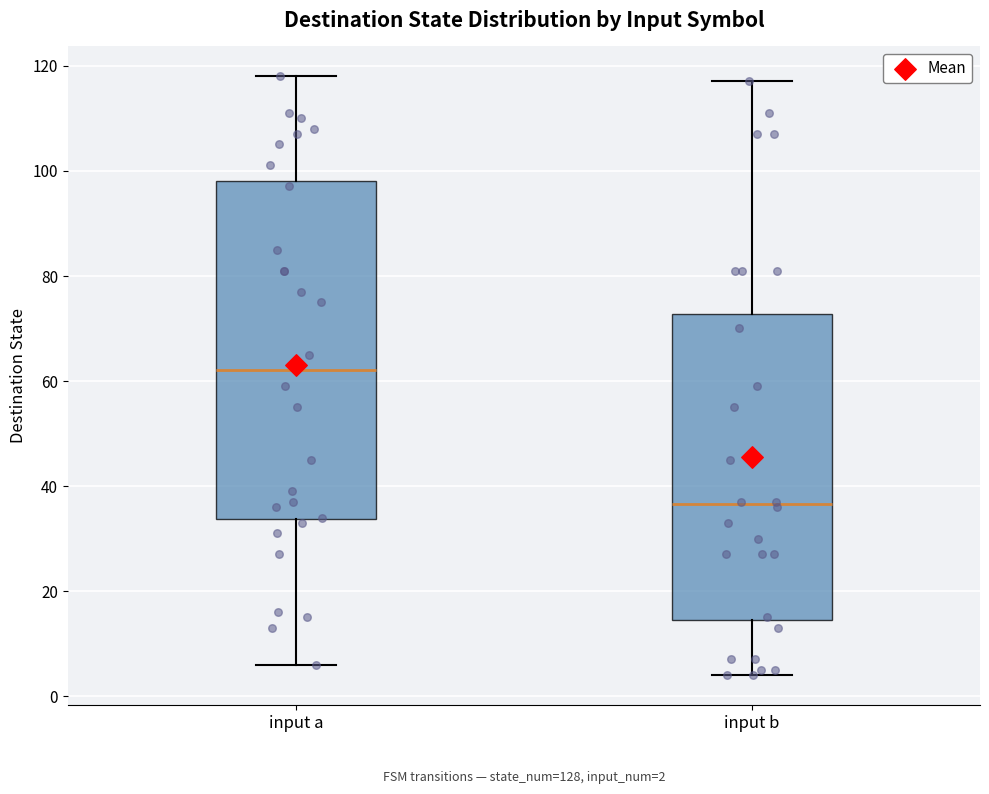

Which box is the tallest, from its lower edge to its upper edge?

input a